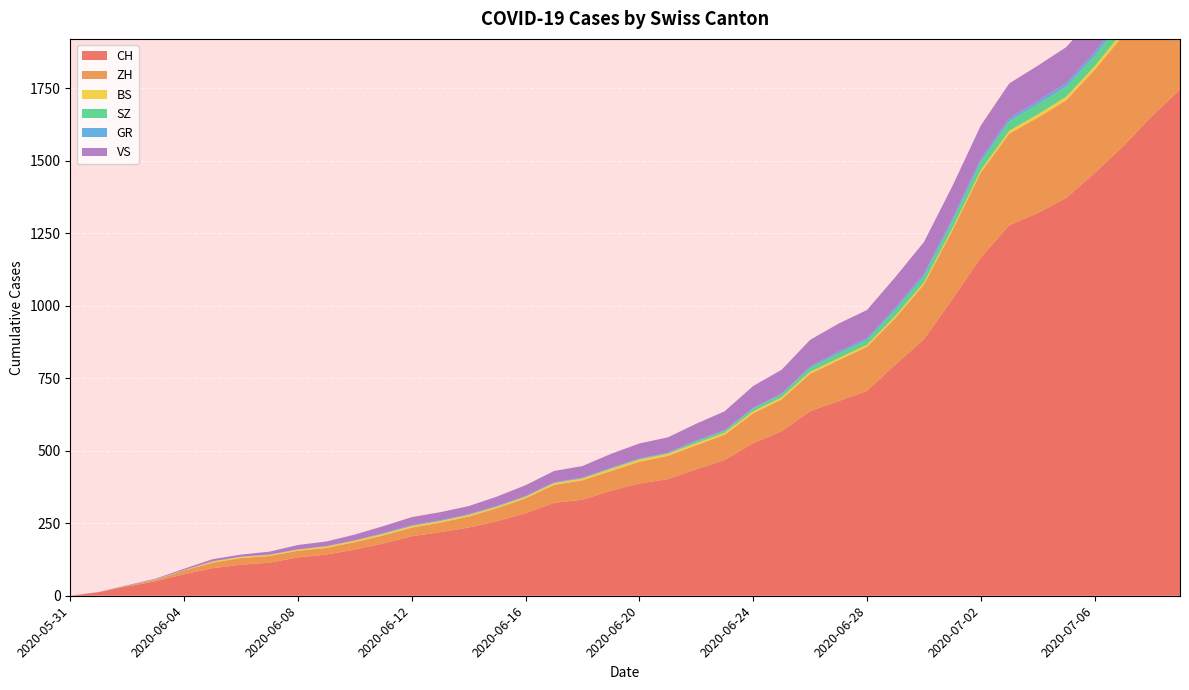

Reading left to right, extract all data points from this chart.

CH: 2020-05-31=0	2020-06-01=12	2020-06-02=32	2020-06-03=50	2020-06-04=74	2020-06-05=95	2020-06-06=107	2020-06-07=114	2020-06-08=132	2020-06-09=142	2020-06-10=159	2020-06-11=180	2020-06-12=205	2020-06-13=219	2020-06-14=235	2020-06-15=257	2020-06-16=284	2020-06-17=320	2020-06-18=331	2020-06-19=362	2020-06-20=387	2020-06-21=402	2020-06-22=436	2020-06-23=468	2020-06-24=526	2020-06-25=567	2020-06-26=636	2020-06-27=671	2020-06-28=706	2020-06-29=797	2020-06-30=884	2020-07-01=1022	2020-07-02=1166	2020-07-03=1277	2020-07-04=1319	2020-07-05=1371	2020-07-06=1457	2020-07-07=1549	2020-07-08=1652	2020-07-09=1745
ZH: 2020-05-31=0	2020-06-01=0	2020-06-02=2	2020-06-03=5	2020-06-04=13	2020-06-05=19	2020-06-06=23	2020-06-07=23	2020-06-08=23	2020-06-09=23	2020-06-10=26	2020-06-11=28	2020-06-12=30	2020-06-13=33	2020-06-14=38	2020-06-15=45	2020-06-16=52	2020-06-17=62	2020-06-18=67	2020-06-19=68	2020-06-20=75	2020-06-21=80	2020-06-22=83	2020-06-23=87	2020-06-24=103	2020-06-25=110	2020-06-26=129	2020-06-27=141	2020-06-28=152	2020-06-29=161	2020-06-30=189	2020-07-01=237	2020-07-02=293	2020-07-03=316	2020-07-04=329	2020-07-05=337	2020-07-06=356	2020-07-07=382	2020-07-08=405	2020-07-09=424
BS: 2020-05-31=0	2020-06-01=0	2020-06-02=0	2020-06-03=1	2020-06-04=1	2020-06-05=4	2020-06-06=4	2020-06-07=4	2020-06-08=4	2020-06-09=5	2020-06-10=5	2020-06-11=5	2020-06-12=5	2020-06-13=5	2020-06-14=5	2020-06-15=5	2020-06-16=5	2020-06-17=6	2020-06-18=6	2020-06-19=7	2020-06-20=7	2020-06-21=7	2020-06-22=7	2020-06-23=7	2020-06-24=7	2020-06-25=7	2020-06-26=7	2020-06-27=7	2020-06-28=7	2020-06-29=7	2020-06-30=7	2020-07-01=7	2020-07-02=8	2020-07-03=10	2020-07-04=11	2020-07-05=12	2020-07-06=12	2020-07-07=15	2020-07-08=18	2020-07-09=21
SZ: 2020-05-31=0	2020-06-01=0	2020-06-02=0	2020-06-03=0	2020-06-04=0	2020-06-05=0	2020-06-06=0	2020-06-07=0	2020-06-08=0	2020-06-09=0	2020-06-10=0	2020-06-11=1	2020-06-12=1	2020-06-13=1	2020-06-14=1	2020-06-15=1	2020-06-16=1	2020-06-17=1	2020-06-18=1	2020-06-19=2	2020-06-20=2	2020-06-21=2	2020-06-22=6	2020-06-23=6	2020-06-24=9	2020-06-25=10	2020-06-26=13	2020-06-27=16	2020-06-28=16	2020-06-29=21	2020-06-30=21	2020-07-01=25	2020-07-02=29	2020-07-03=32	2020-07-04=35	2020-07-05=35	2020-07-06=35	2020-07-07=42	2020-07-08=46	2020-07-09=49
GR: 2020-05-31=0	2020-06-01=0	2020-06-02=0	2020-06-03=1	2020-06-04=1	2020-06-05=1	2020-06-06=1	2020-06-07=1	2020-06-08=1	2020-06-09=1	2020-06-10=1	2020-06-11=2	2020-06-12=2	2020-06-13=2	2020-06-14=2	2020-06-15=2	2020-06-16=2	2020-06-17=2	2020-06-18=2	2020-06-19=2	2020-06-20=2	2020-06-21=2	2020-06-22=3	2020-06-23=3	2020-06-24=3	2020-06-25=3	2020-06-26=5	2020-06-27=7	2020-06-28=7	2020-06-29=8	2020-06-30=9	2020-07-01=9	2020-07-02=10	2020-07-03=11	2020-07-04=11	2020-07-05=12	2020-07-06=13	2020-07-07=14	2020-07-08=16	2020-07-09=18
VS: 2020-05-31=0	2020-06-01=1	2020-06-02=2	2020-06-03=2	2020-06-04=4	2020-06-05=7	2020-06-06=7	2020-06-07=10	2020-06-08=15	2020-06-09=16	2020-06-10=20	2020-06-11=24	2020-06-12=28	2020-06-13=28	2020-06-14=28	2020-06-15=32	2020-06-16=37	2020-06-17=39	2020-06-18=40	2020-06-19=48	2020-06-20=52	2020-06-21=53	2020-06-22=58	2020-06-23=65	2020-06-24=75	2020-06-25=82	2020-06-26=92	2020-06-27=96	2020-06-28=97	2020-06-29=105	2020-06-30=109	2020-07-01=112	2020-07-02=115	2020-07-03=120	2020-07-04=122	2020-07-05=124	2020-07-06=127	2020-07-07=130	2020-07-08=130	2020-07-09=132